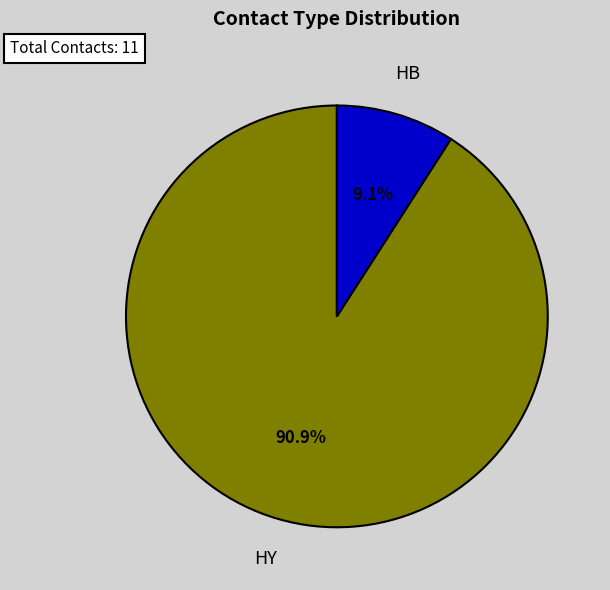

Does any single category account for the majority?

Yes